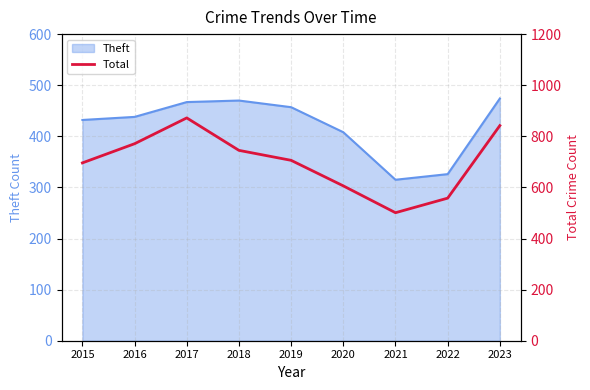

At which label is Theft closest to 394?

2020